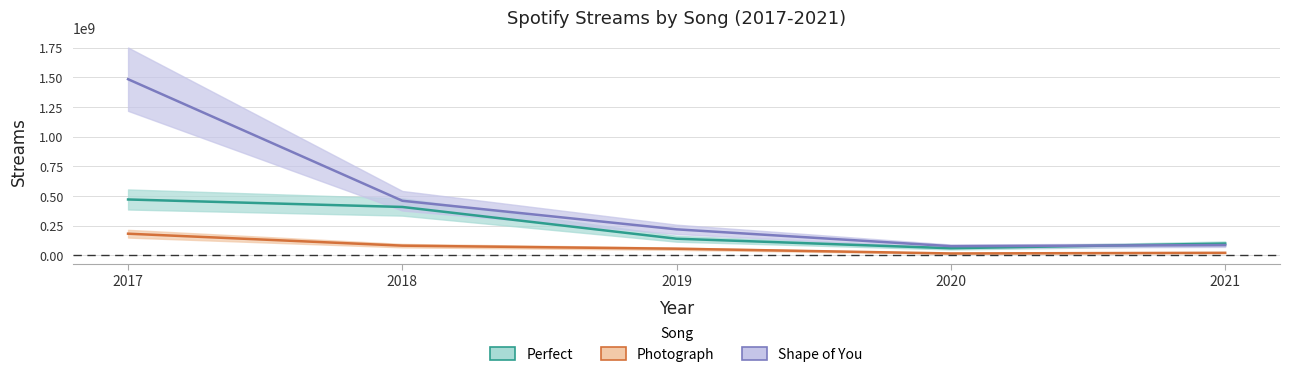

Where is Perfect nearest to the value 264563817?

2019